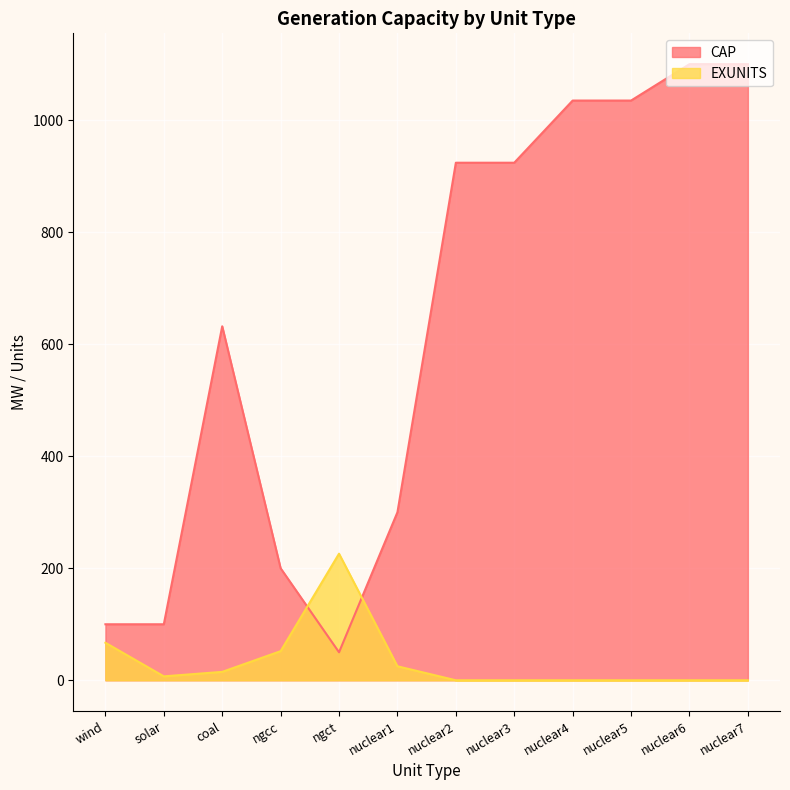

Reading left to right, what are all the values shown in this chart?

CAP: wind=100	solar=100	coal=632	ngcc=200	ngct=50	nuclear1=300	nuclear2=924	nuclear3=924	nuclear4=1035	nuclear5=1035	nuclear6=1100	nuclear7=1100
EXUNITS: wind=67	solar=7	coal=15	ngcc=52	ngct=226	nuclear1=25	nuclear2=0	nuclear3=0	nuclear4=0	nuclear5=0	nuclear6=0	nuclear7=0